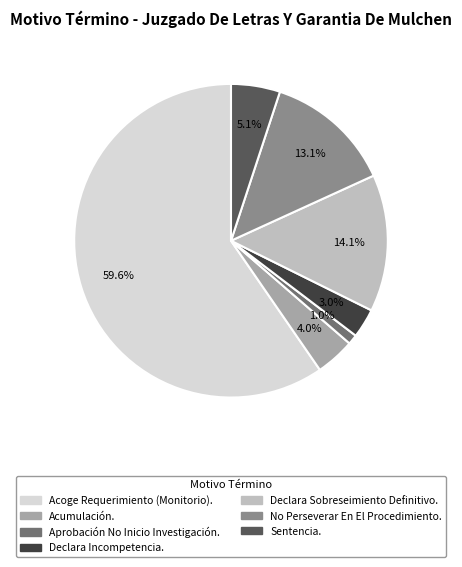

Is there any slice that represents more than half of the pie?

Yes